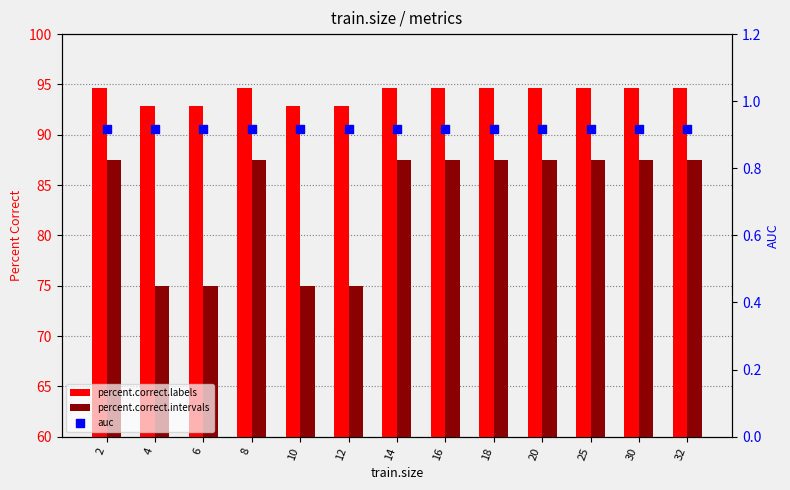

What are all the series names shown in the legend?

percent.correct.labels, percent.correct.intervals, auc